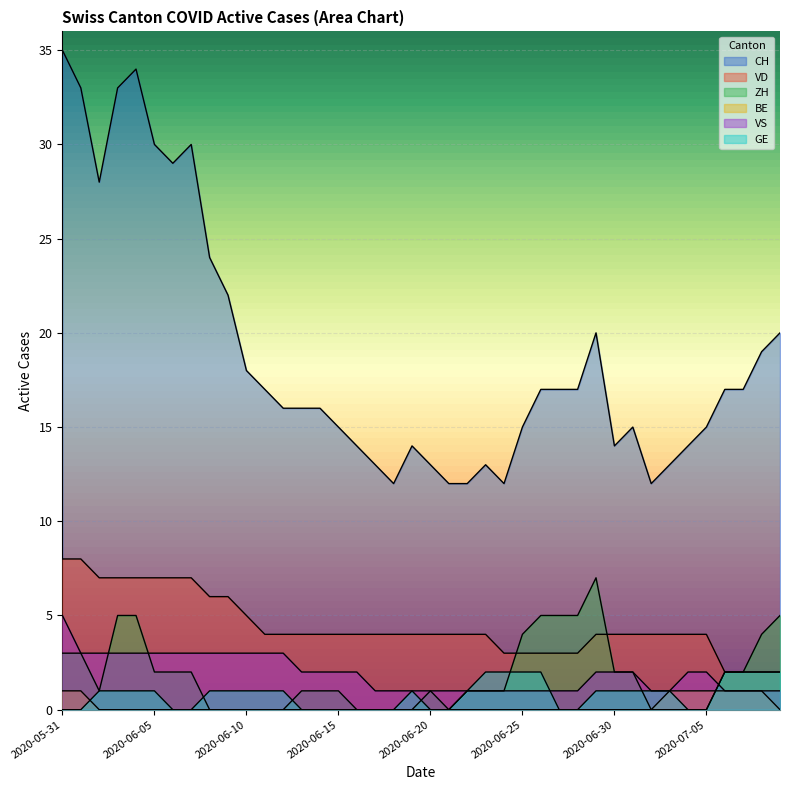

What is the sum of all CH values?

753